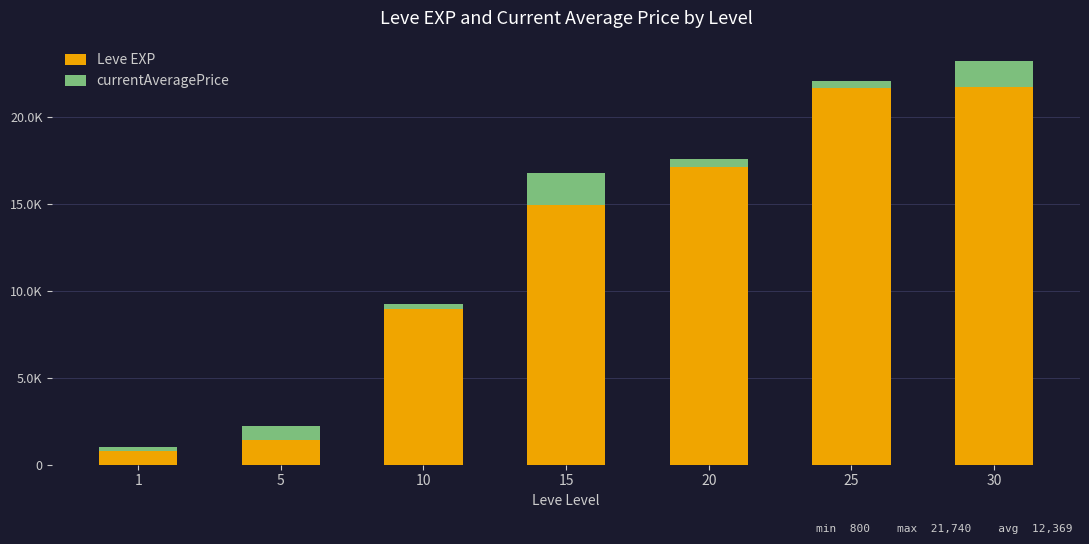

Is it true that currentAveragePrice equals 156.6 at 10?

False